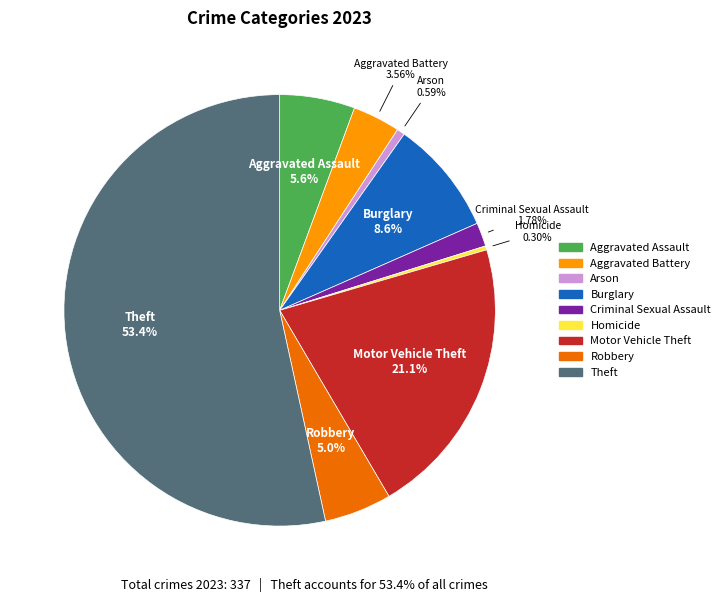

What is the ratio of the value at Motor Vehicle Theft to the value at Arson?

35.5